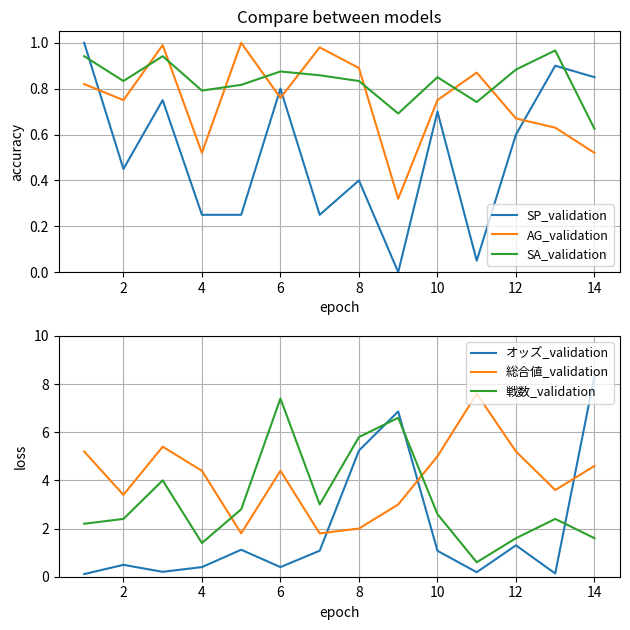

Which series has the largest range (max minus min)?

オッズ_validation